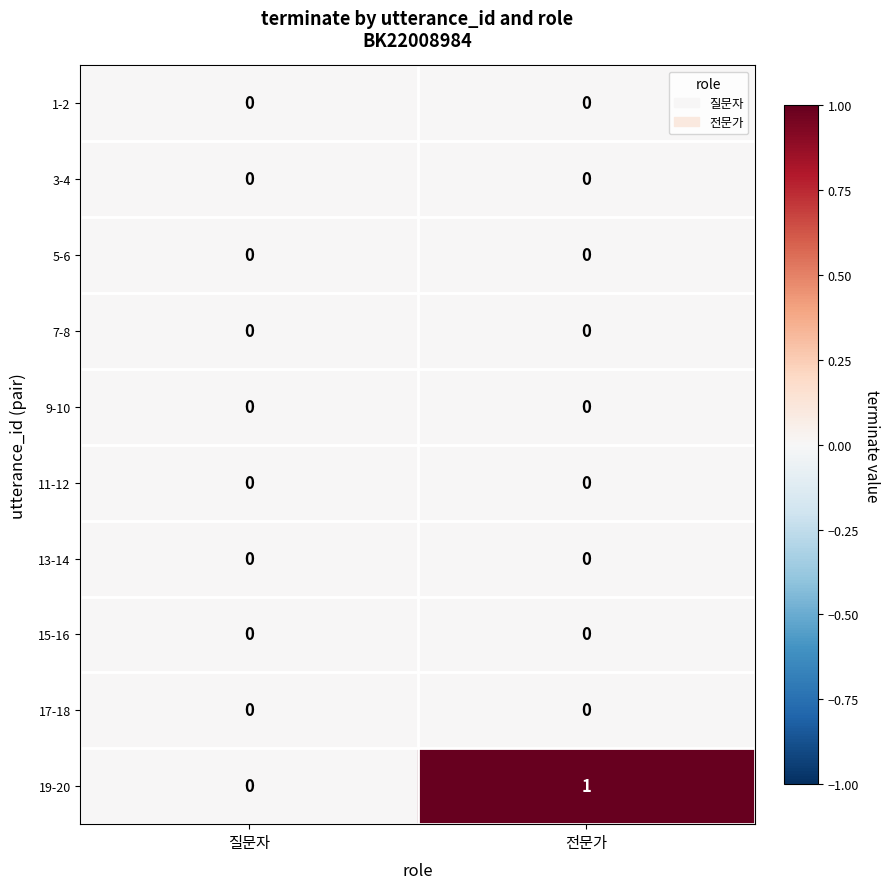

Where is 19-20 nearest to the value 0?

질문자